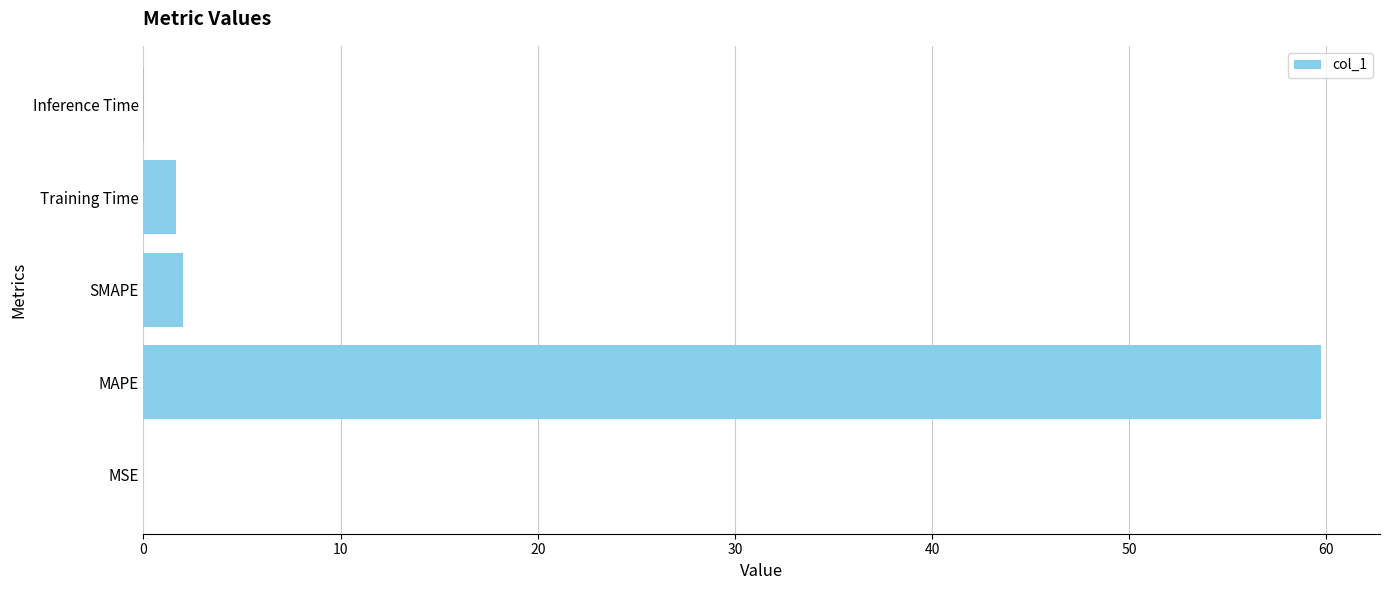

The chart shows a value of 59.7 at MAPE. True or false?

True